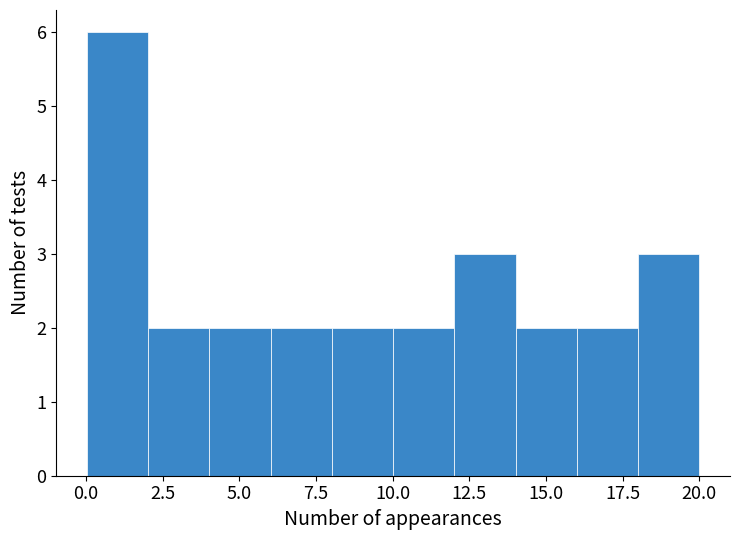

Read against the x-axis, roughly where is the centre of the tallest bar?

1.0